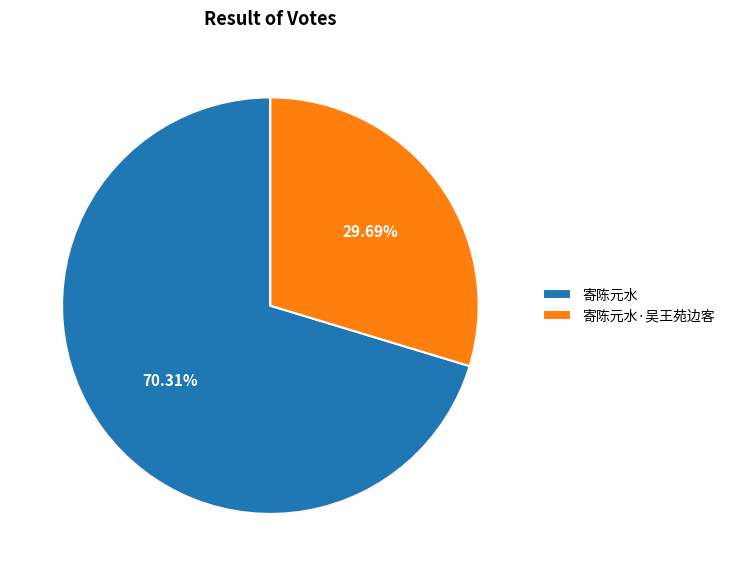

Count the number of slices in the pie.

2